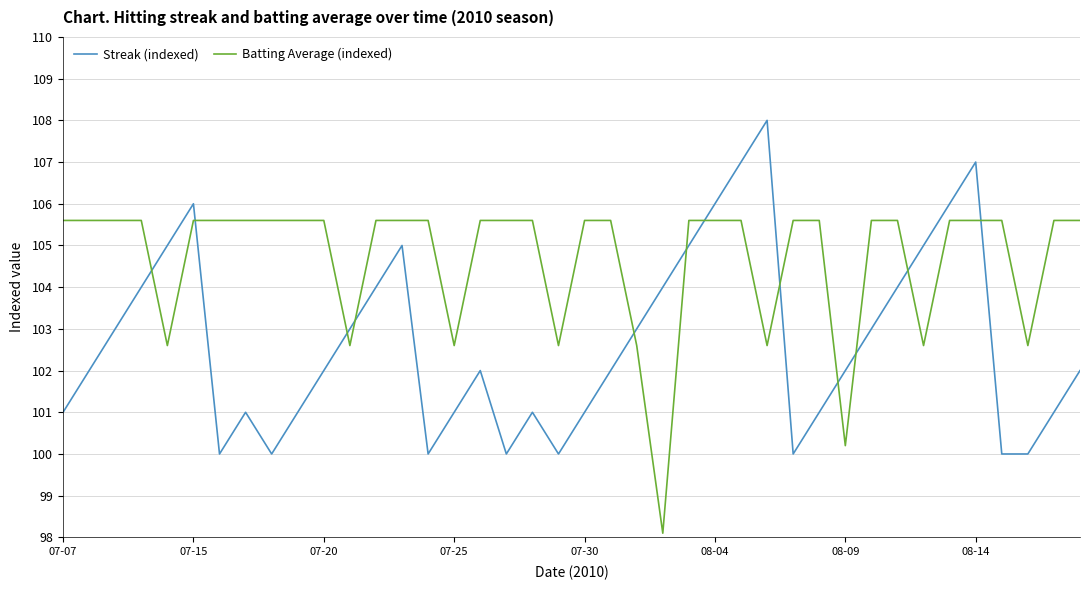

What is the minimum value shown in the chart?

98.1